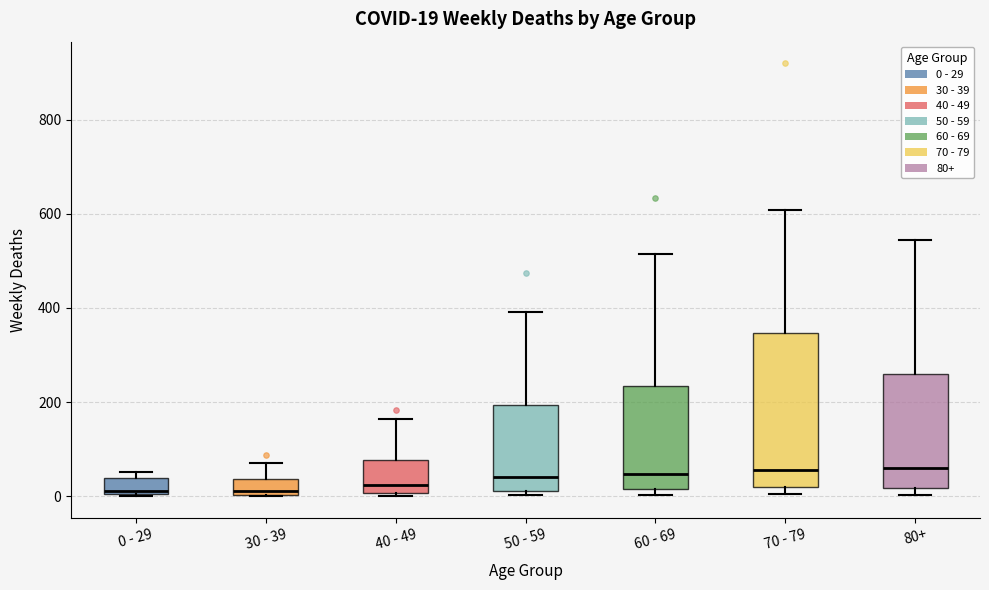

Comparing the boxes themselves (not the whiskers), which one is the tallest?

70 - 79